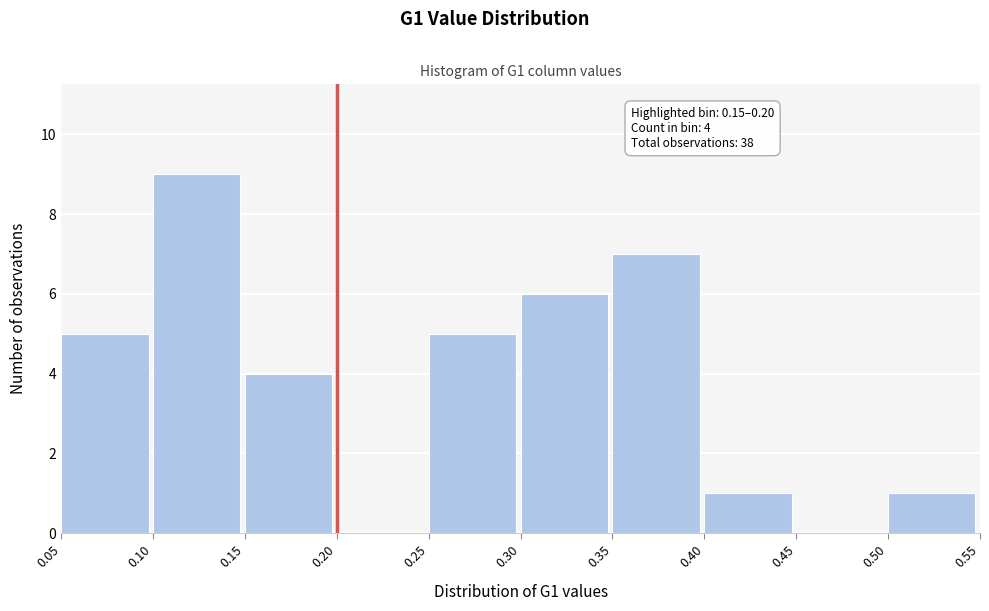

Which range on the x-axis has the tallest bar?

0.10 to 0.15